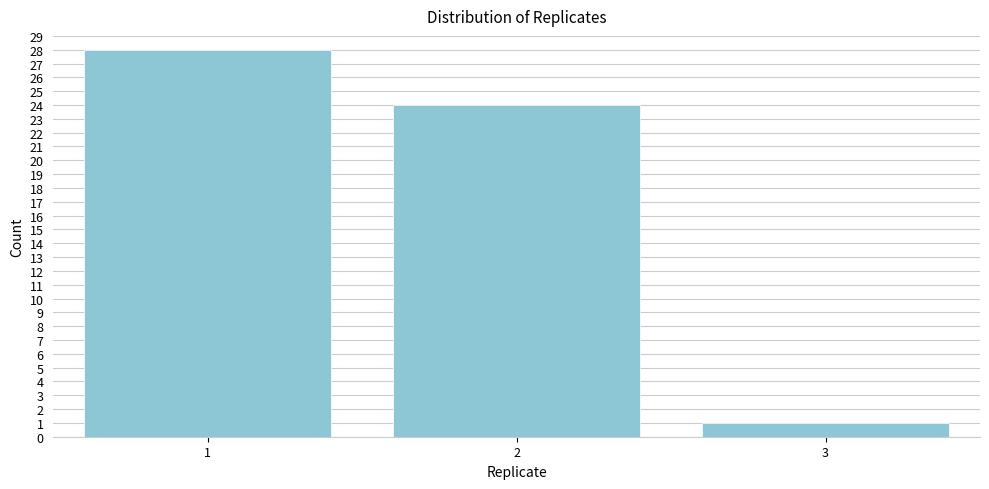

Reading left to right, extract all data points from this chart.

1=28	2=24	3=1